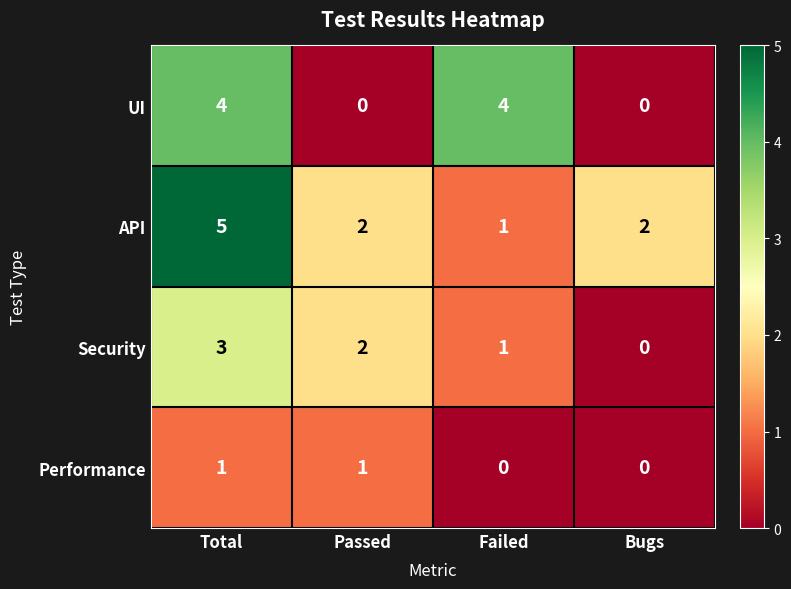

What is the maximum value shown in the chart?

5